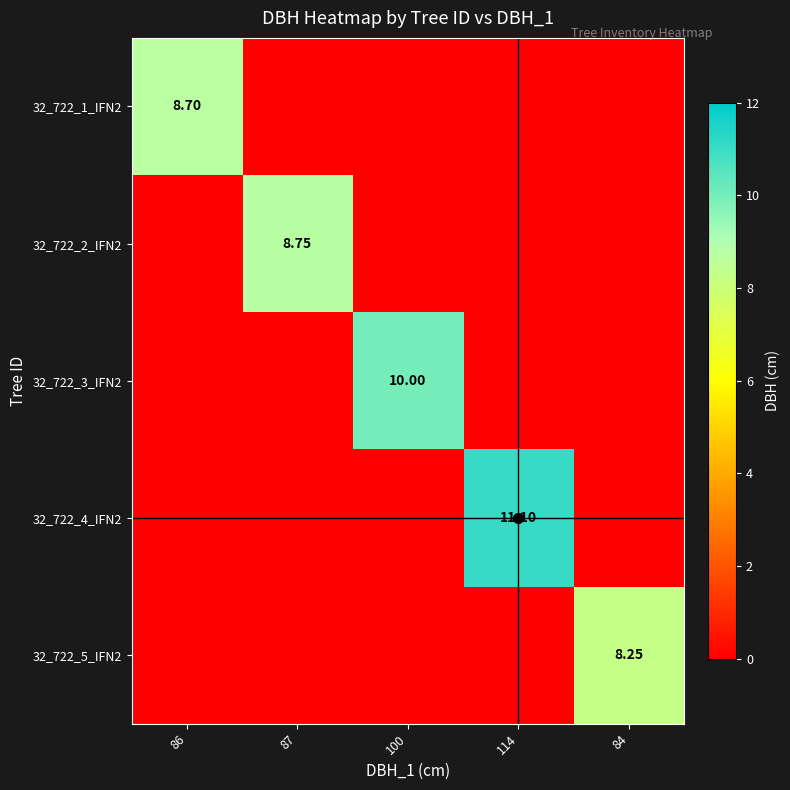

Which series has the largest range (max minus min)?

32_722_4_IFN2